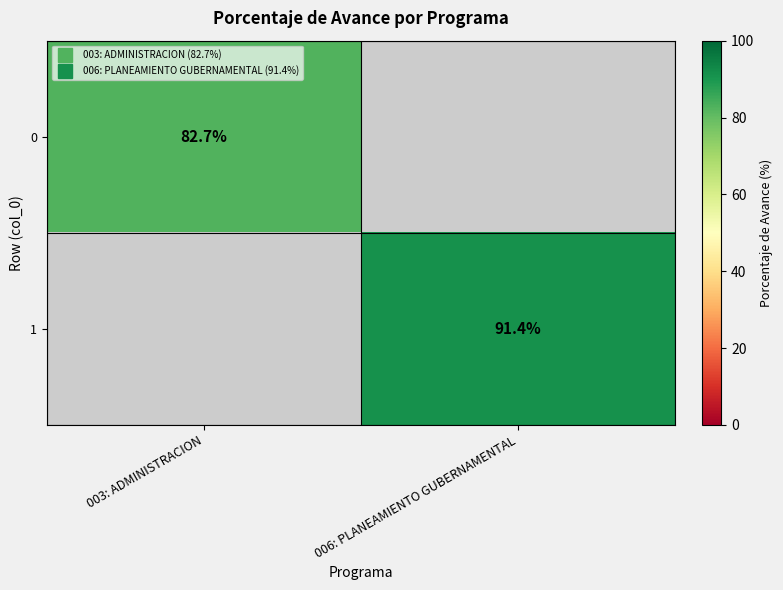

The 0 series shows 0.0 at 006: PLANEAMIENTO GUBERNAMENTAL. True or false?

True